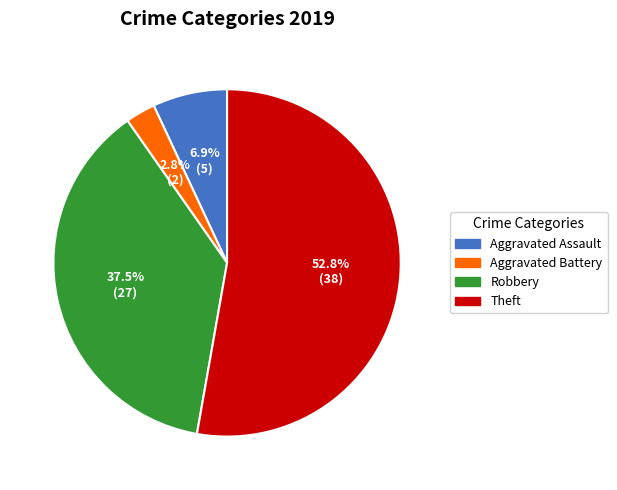

Between Aggravated Battery and Aggravated Assault, which is larger?

Aggravated Assault